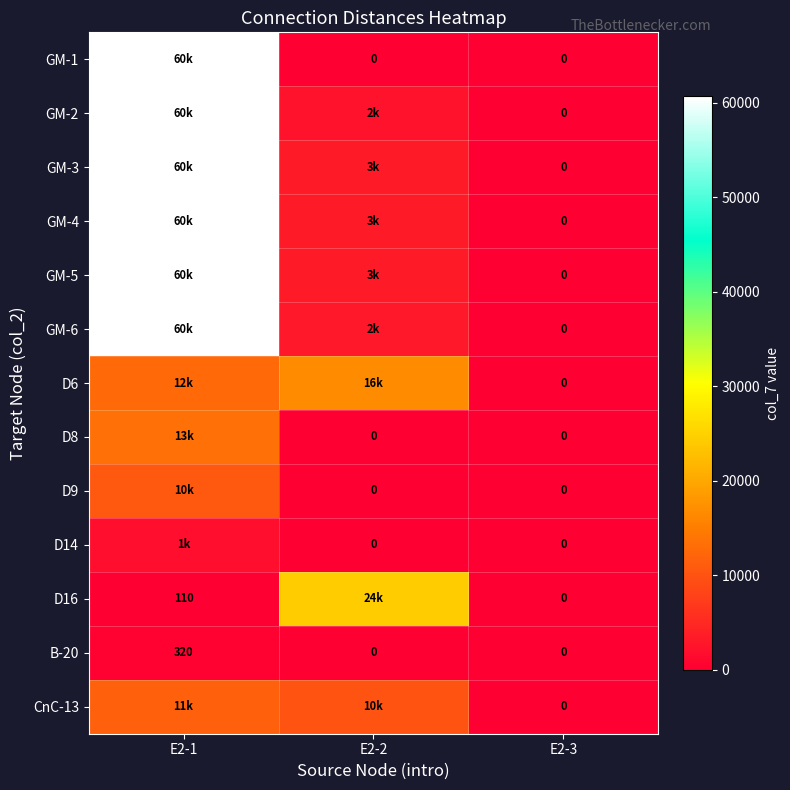

The B-20 series shows 99 at E2-2. True or false?

False